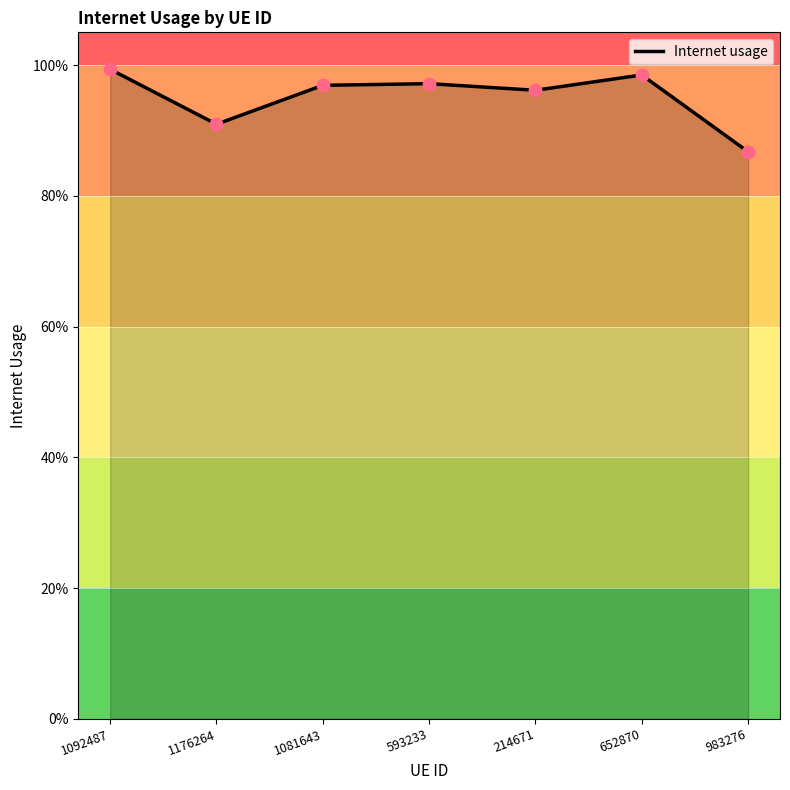

Is this an area chart (filled region under the line)?

Yes